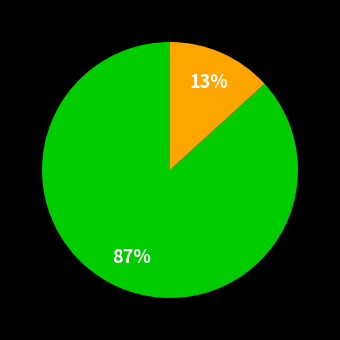

Is there a majority slice in this chart?

Yes